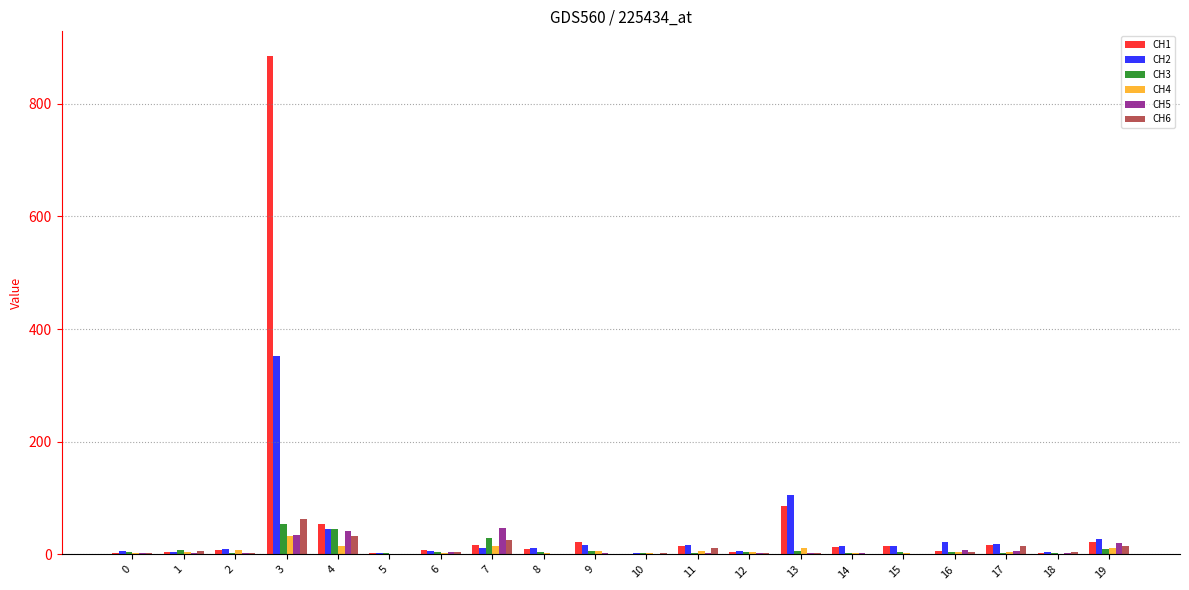

Is the value of CH4 at 18 greater than the value of CH1 at 19?

No